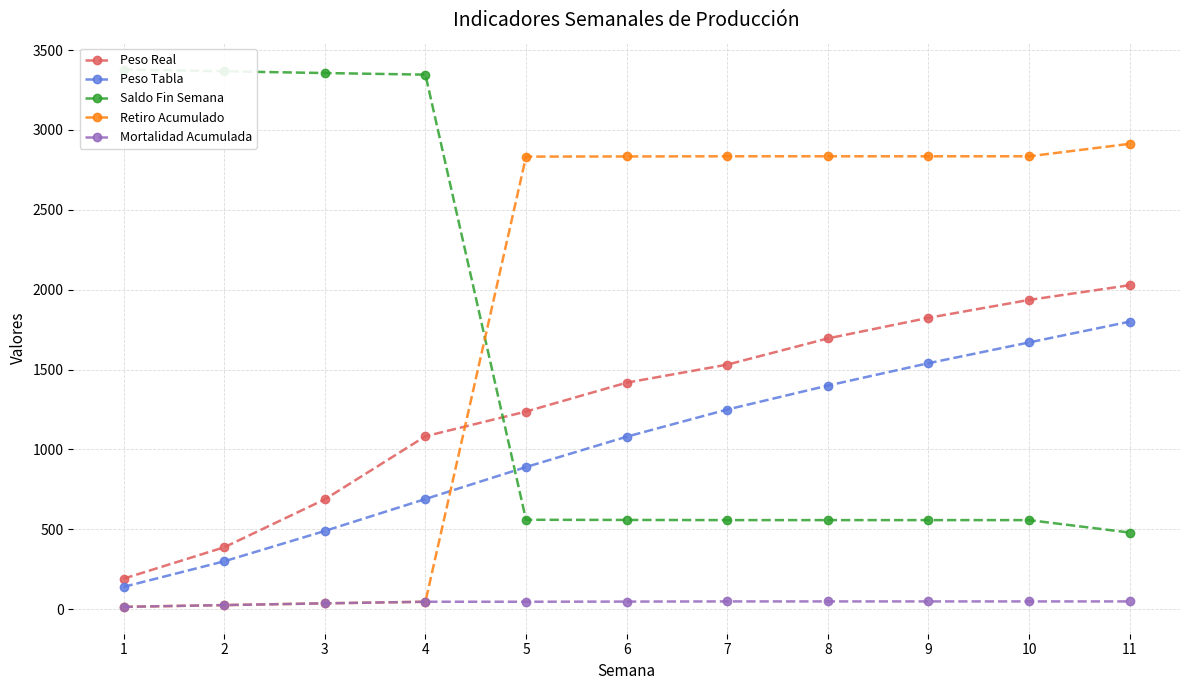

How many series are shown in this chart?

5